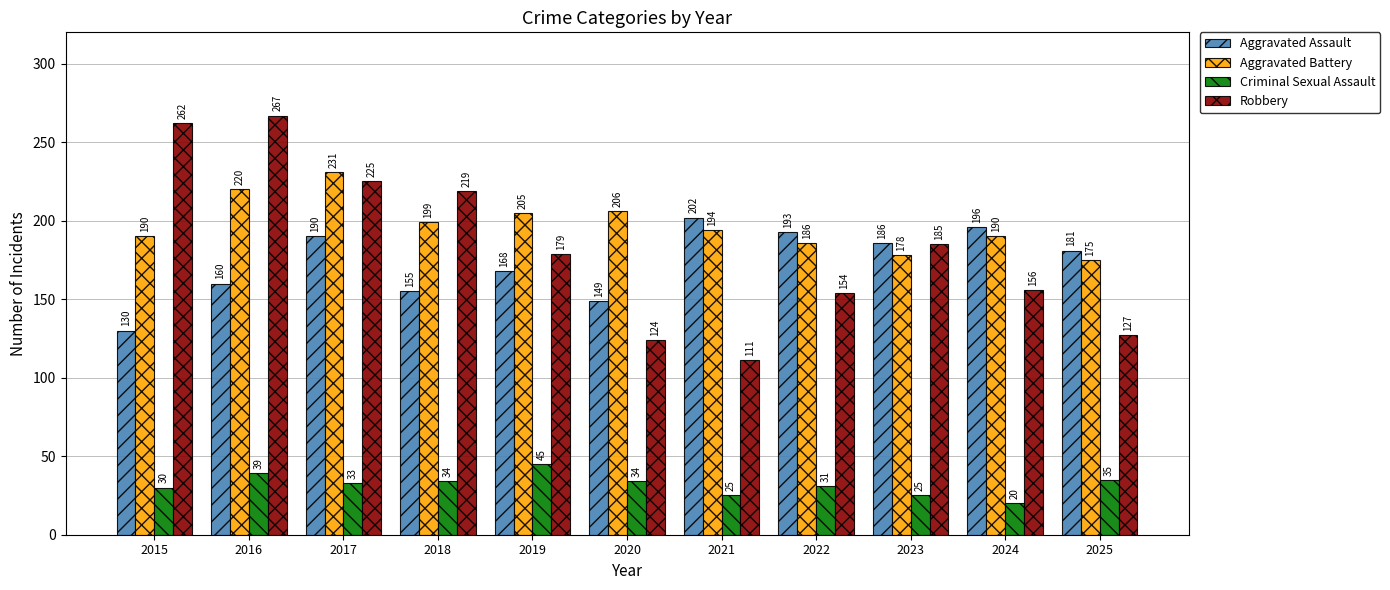

How many data points does each series have?

11